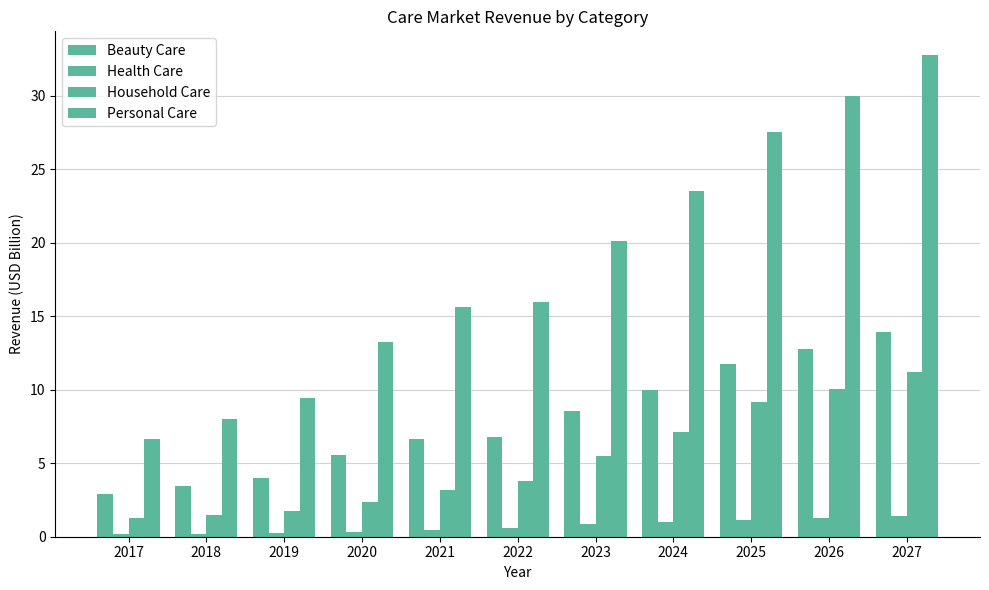

At which category is the sum across all series the highest?

2027